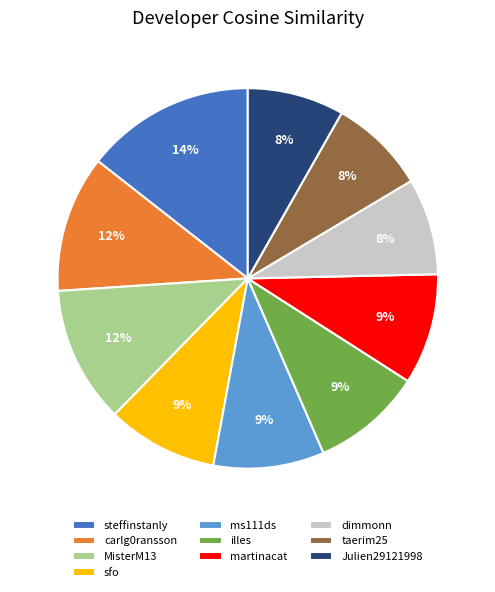

How many segments does this pie chart have?

10